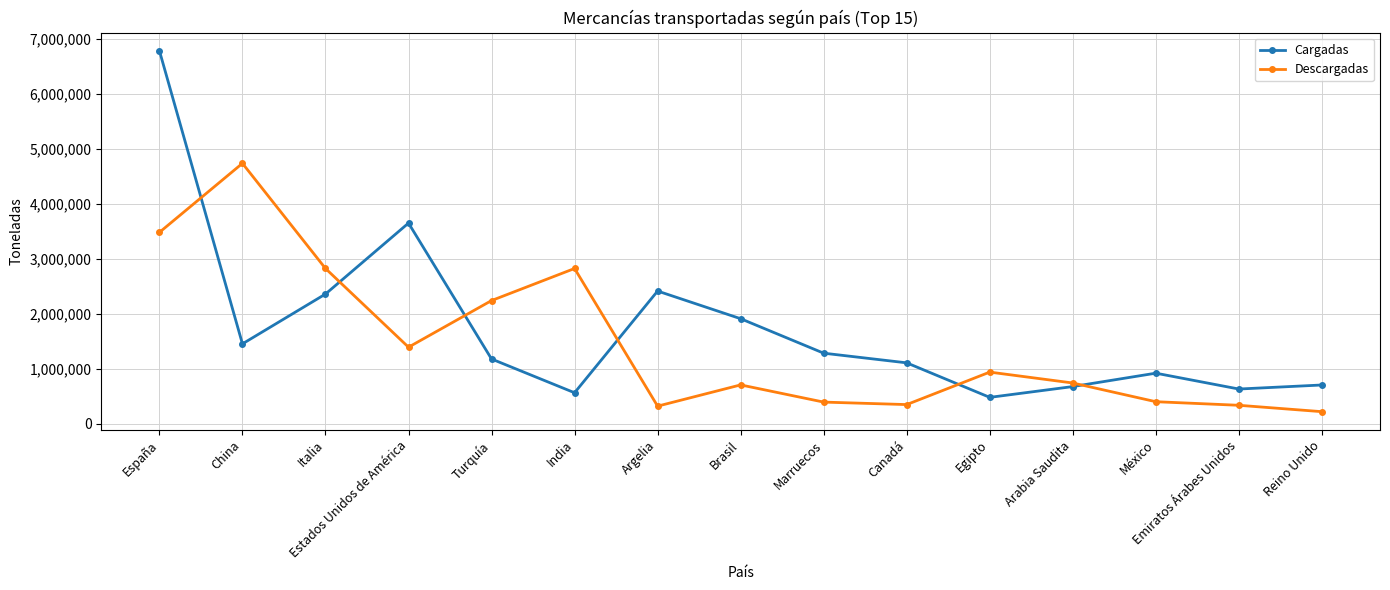

Rank the series at Brasil from highest to lowest value.

Cargadas, Descargadas